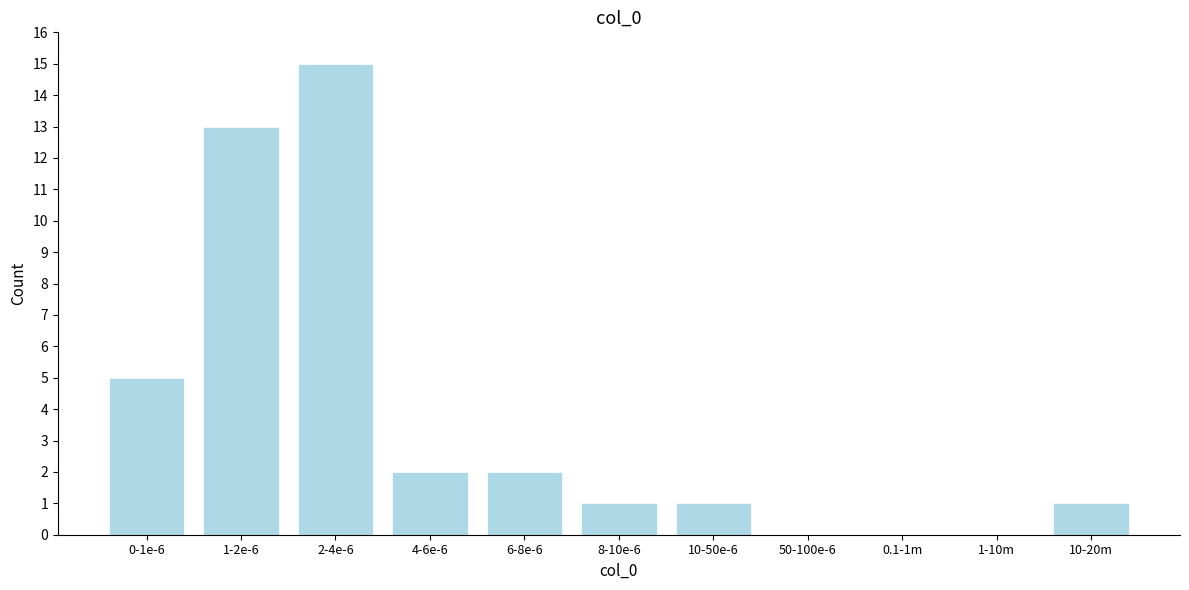

Between 1-2e-6 and 6-8e-6, which is larger?

1-2e-6